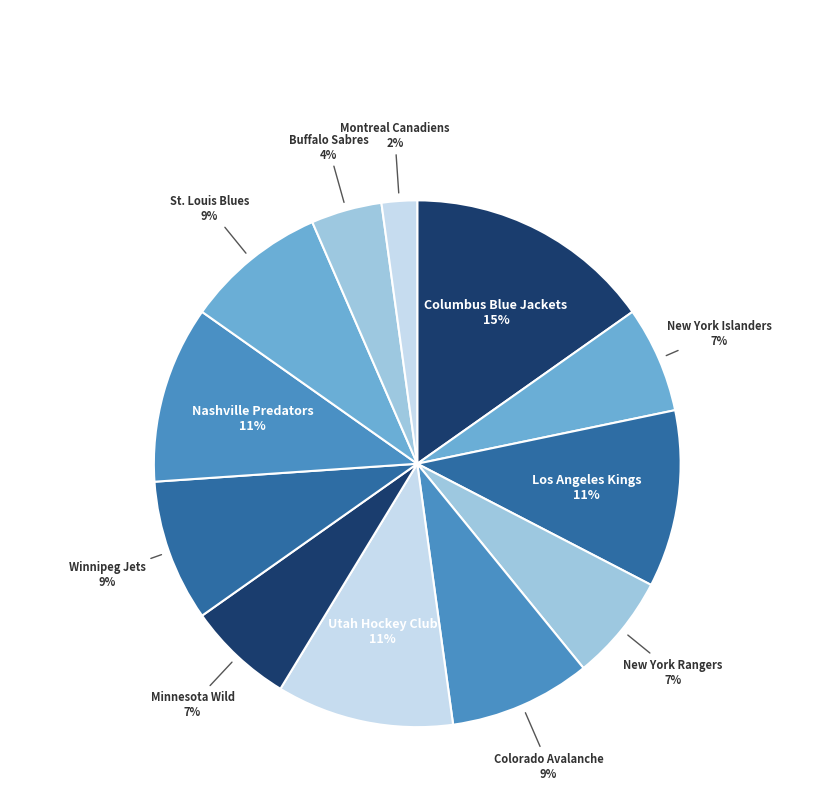

How many segments does this pie chart have?

12